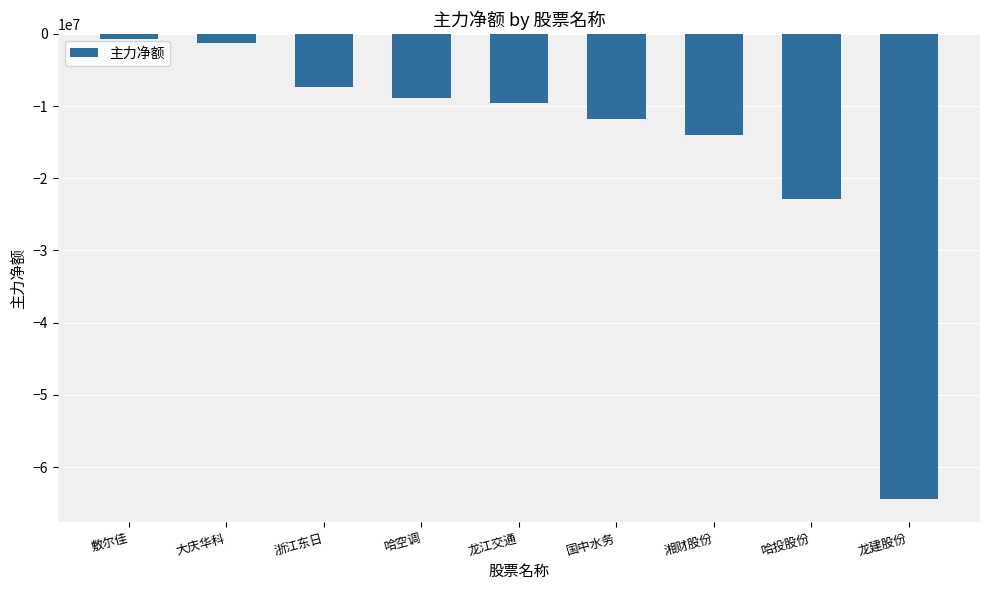

List the labels in order of value, smallest first.

龙建股份, 哈投股份, 湘财股份, 国中水务, 龙江交通, 哈空调, 浙江东日, 大庆华科, 敷尔佳